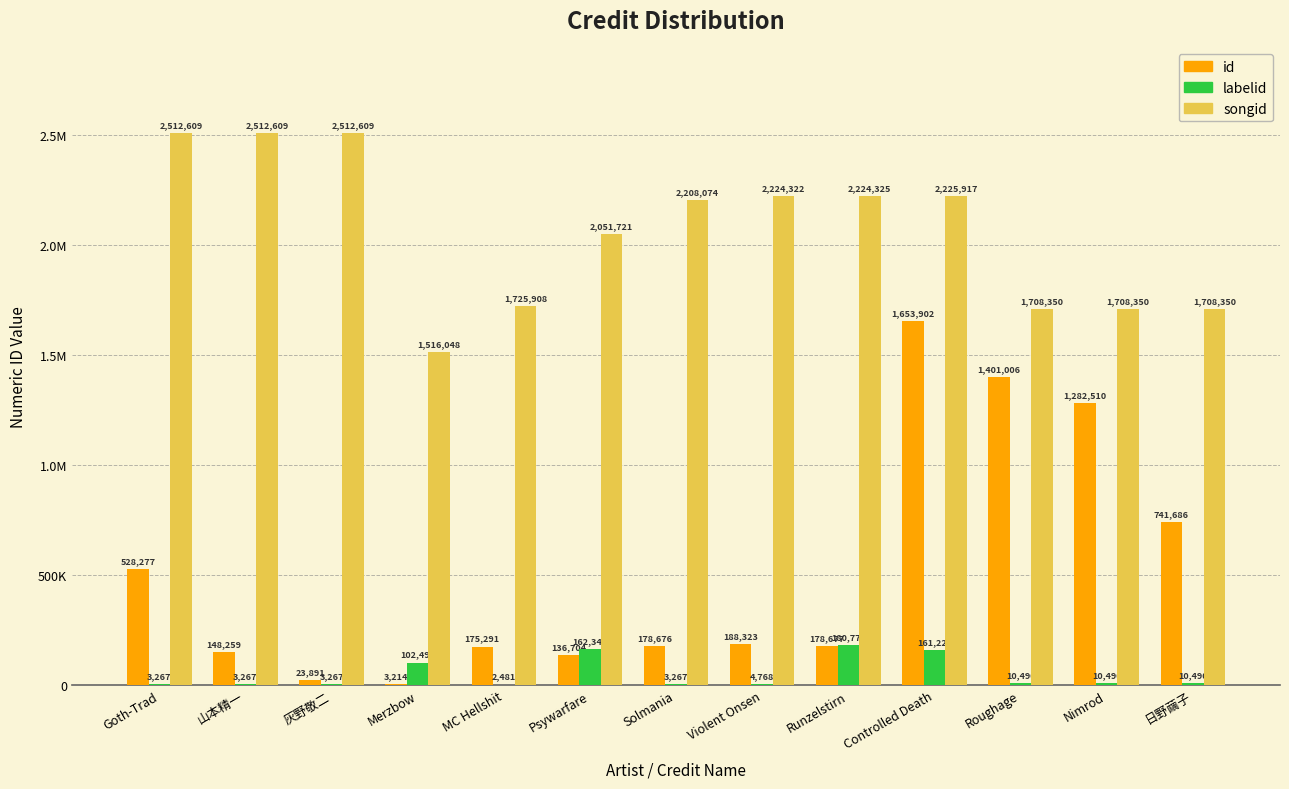

The songid series shows 1380688 at Violent Onsen. True or false?

False